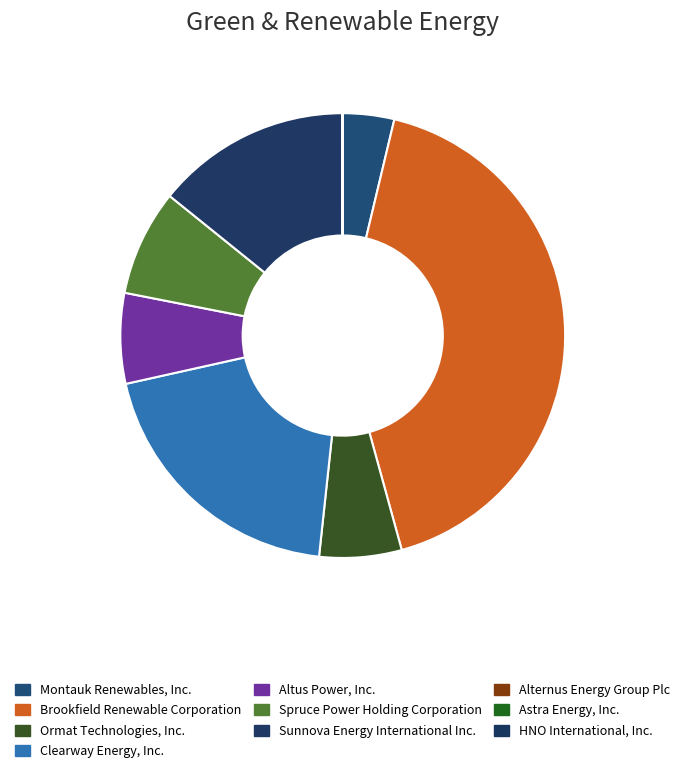

To the nearest percent, what is the combined percentage of HNO International, Inc. and Montauk Renewables, Inc.?

4%